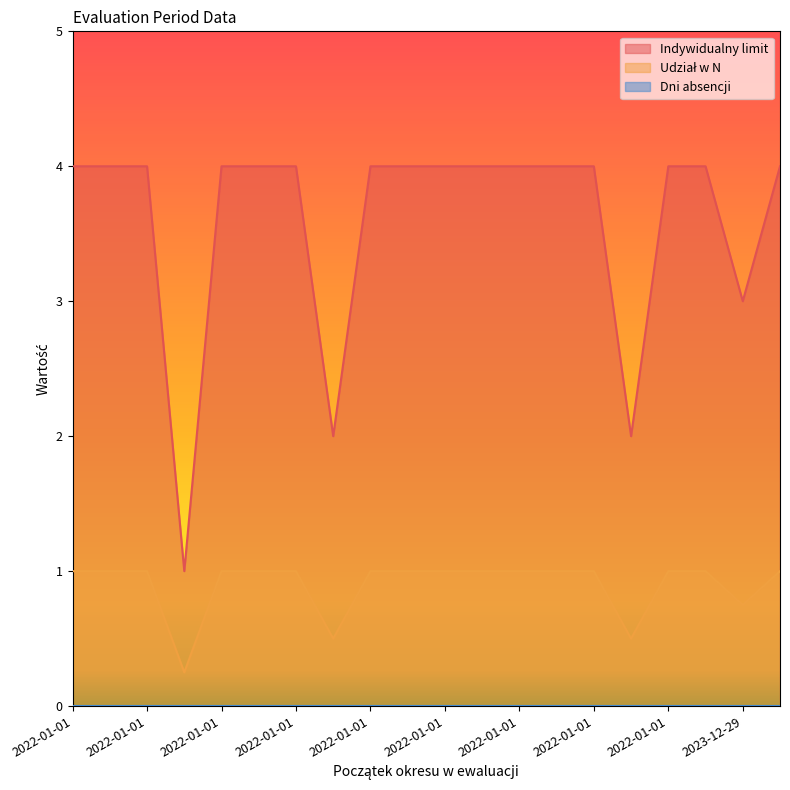

What is the difference between the second highest and second lowest values in the Udział w N series?

0.5